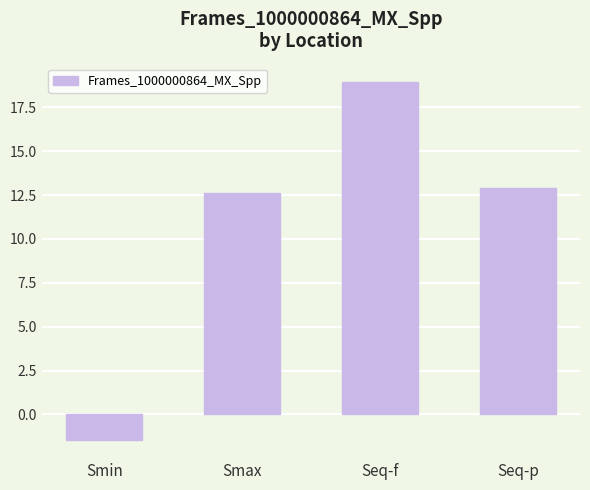

Are the bars horizontal?

No